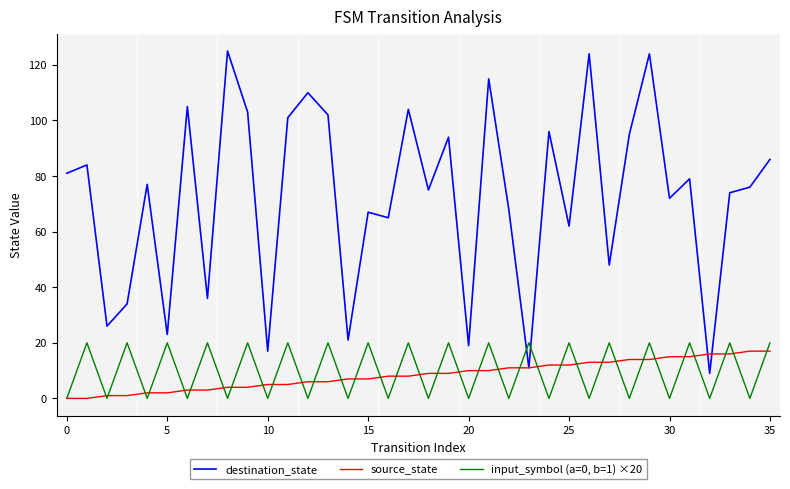

Which series has the widest spread of values?

destination_state